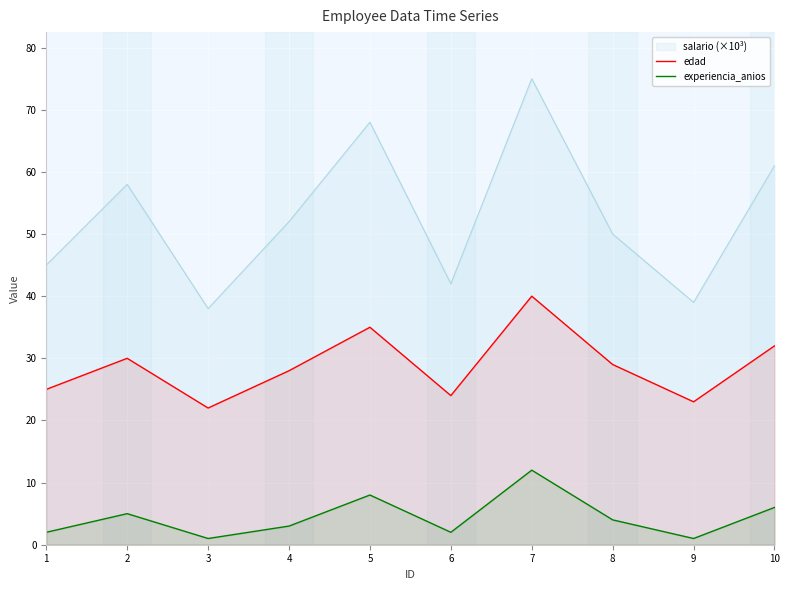

What is the difference between the highest and lowest values at 7?

63